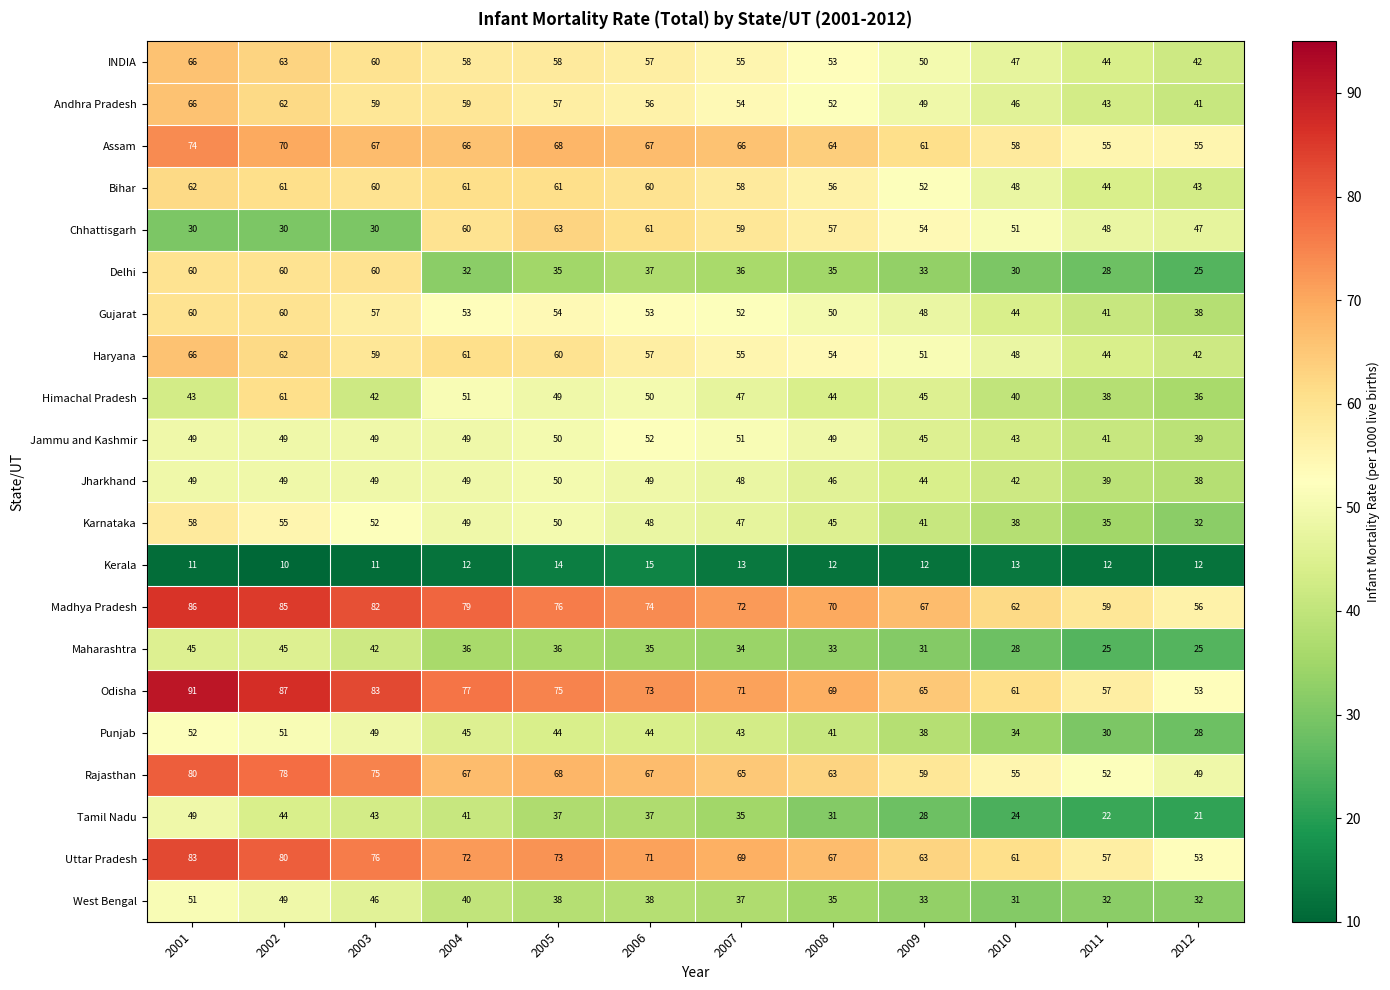

Which series changed the most between 2004 and 2007?

Madhya Pradesh